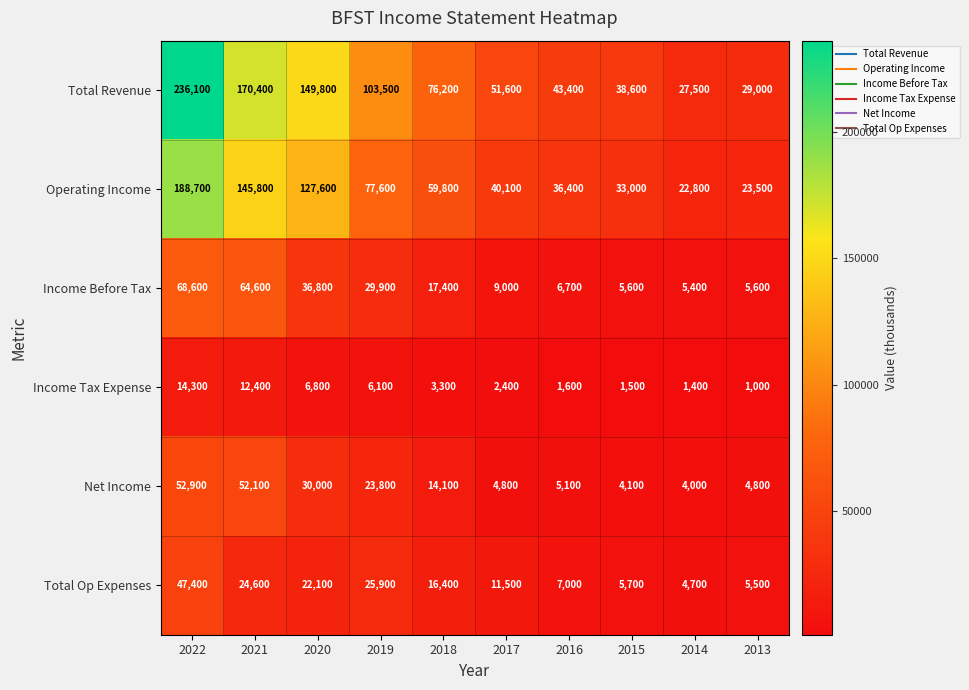

At which category is the sum across all series the highest?

2022